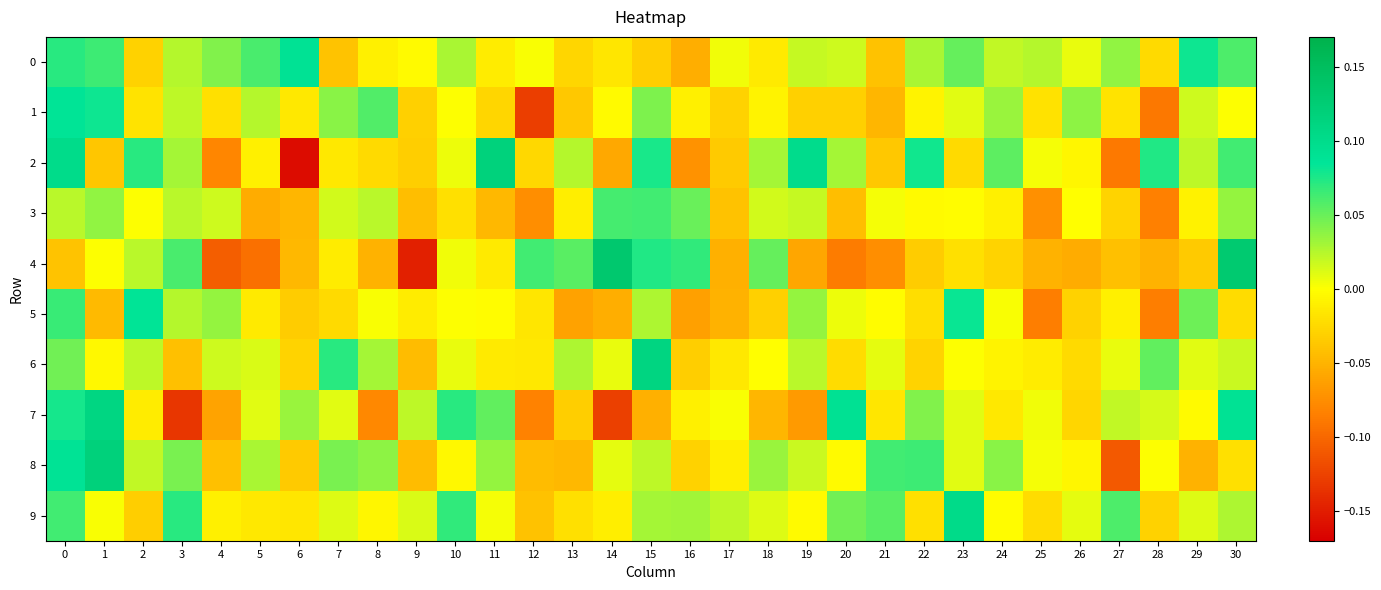

How many categories are shown in the chart?

31